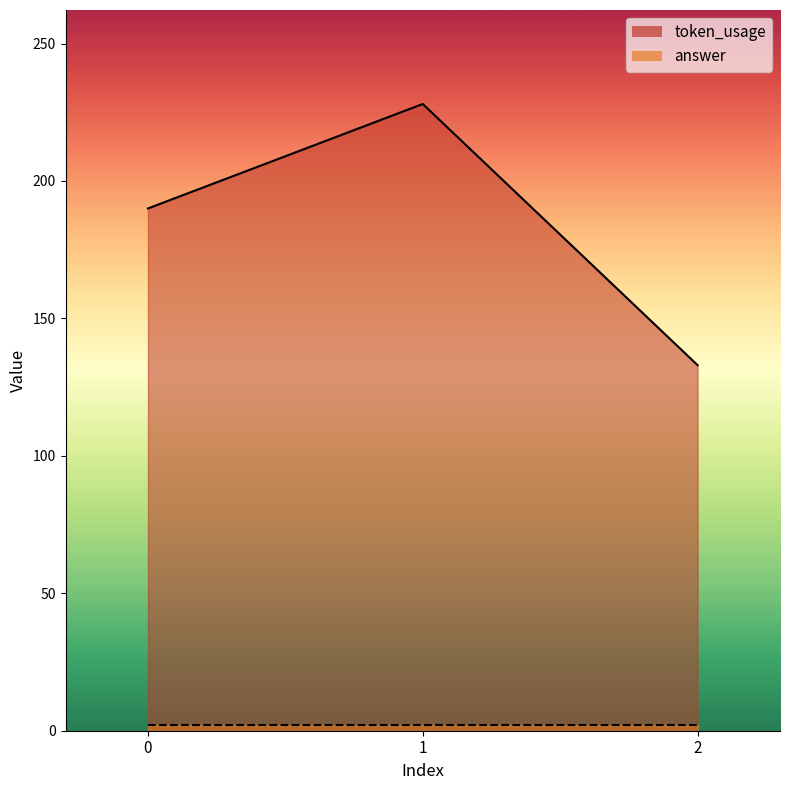

At which category does the chart reach its minimum across all series?

2